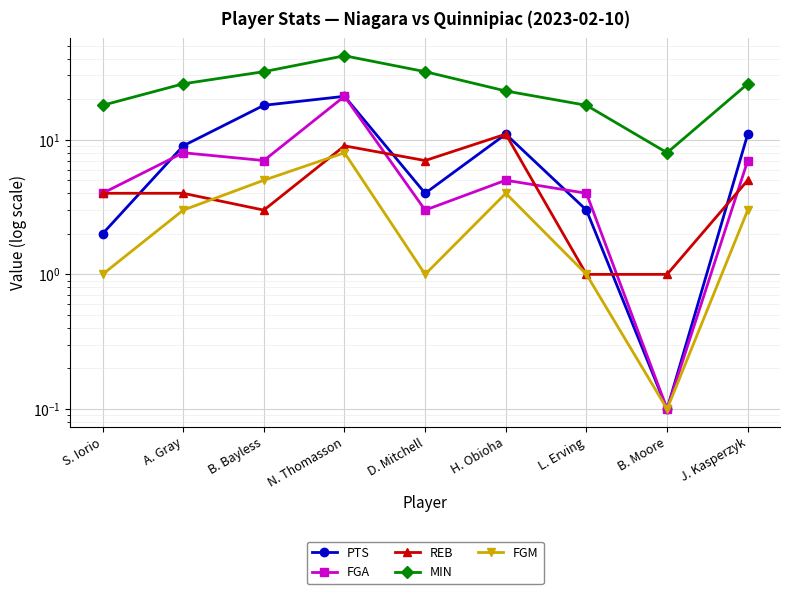

Which has a higher value, A. Gray or J. Kasperzyk?

J. Kasperzyk